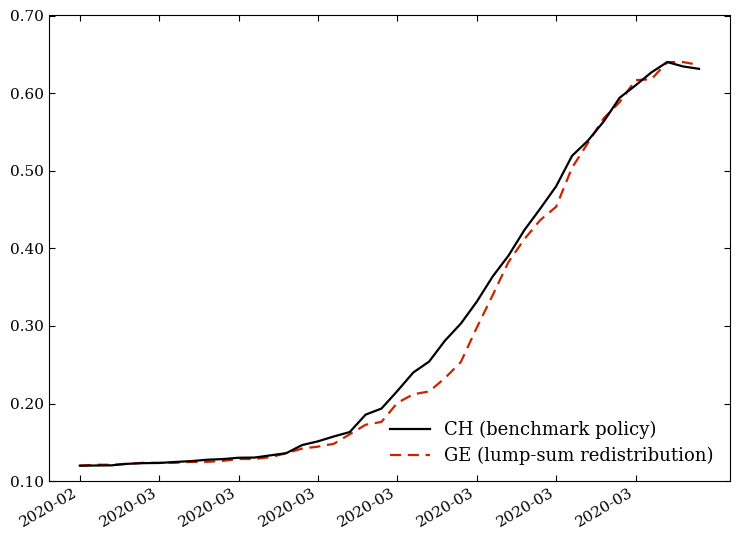

Where do CH (benchmark policy) and GE (lump-sum redistribution) first cross each other?

2020-03 and 2020-03